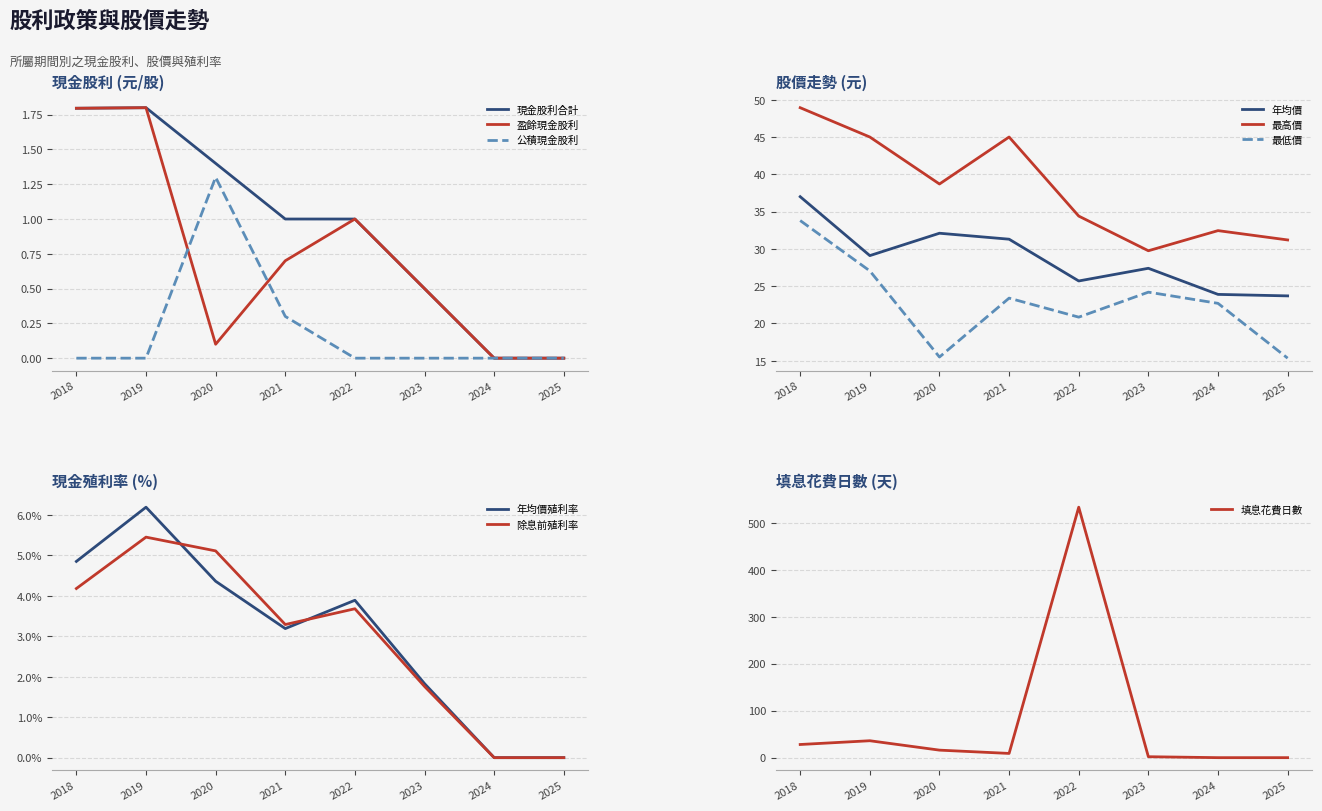

At 2018, list the series in order from largest to smallest.

現金股利合計, 盈餘現金股利, 公積現金股利